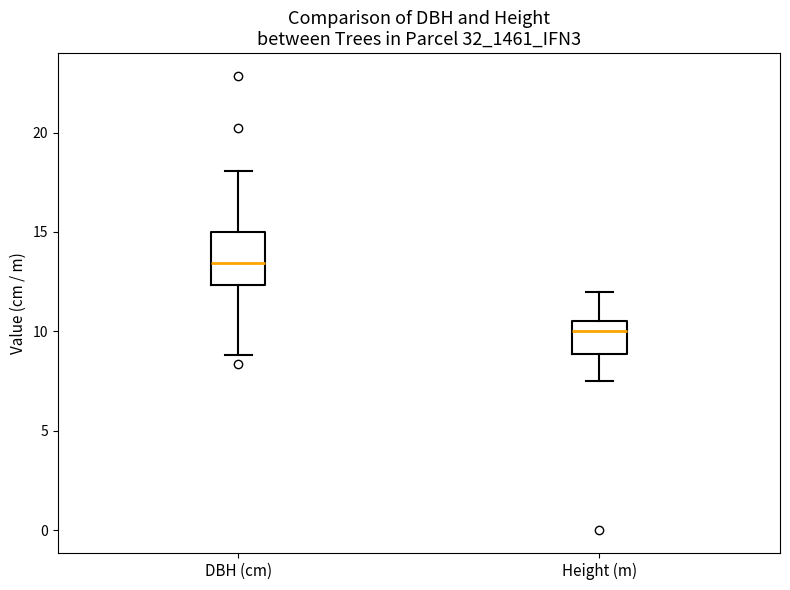

Reading left to right, read every box against the y-axis: the position of its median line, the range the box covers, and the ends of its whiskers. The values are not printed on the chart, so give them approximately, as read against the axis.

DBH (cm): median 13.5, box 12.5 to 15.0, whiskers 9.0 to 18.0
Height (m): median 10.0, box 9.0 to 10.5, whiskers 7.5 to 12.0